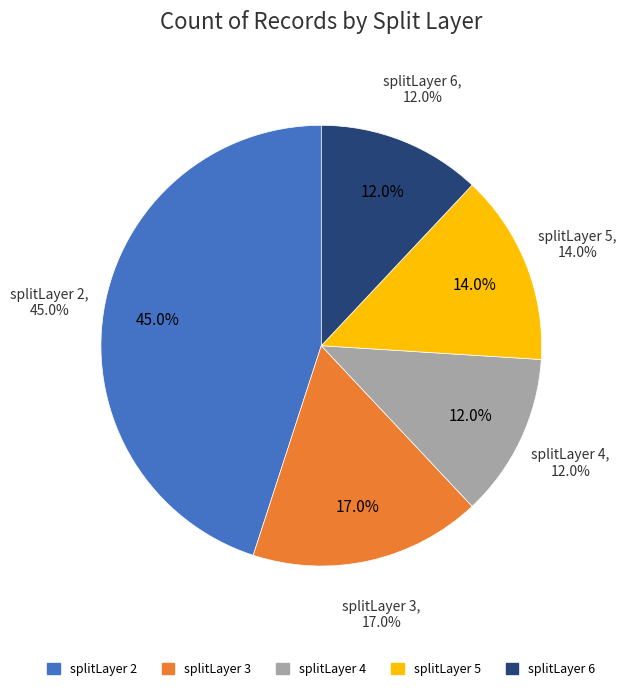

To the nearest percent, what percentage of the pie is splitLayer 5?

14%